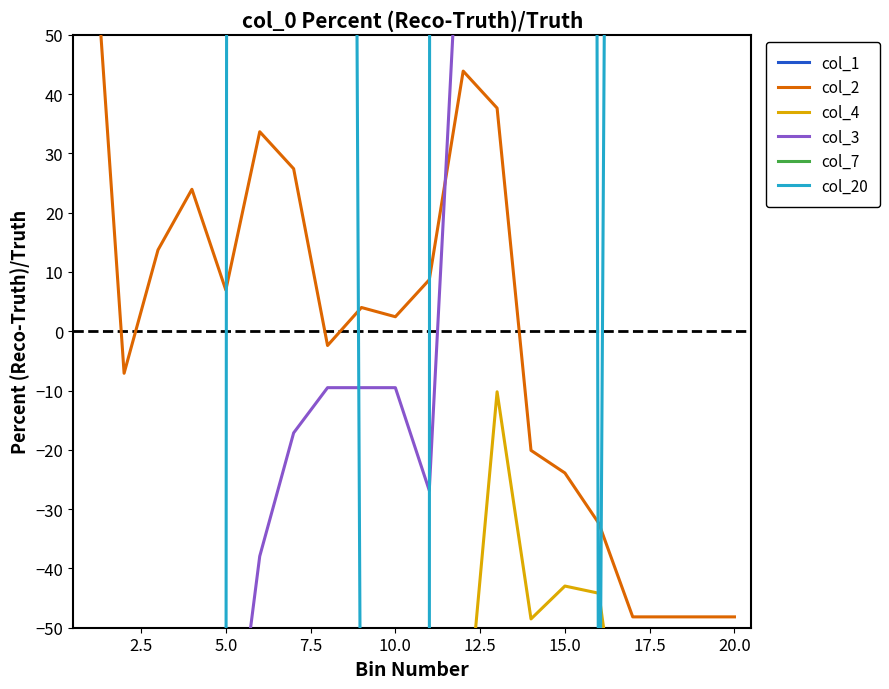

What are all the series names shown in the legend?

col_1, col_2, col_4, col_3, col_7, col_20